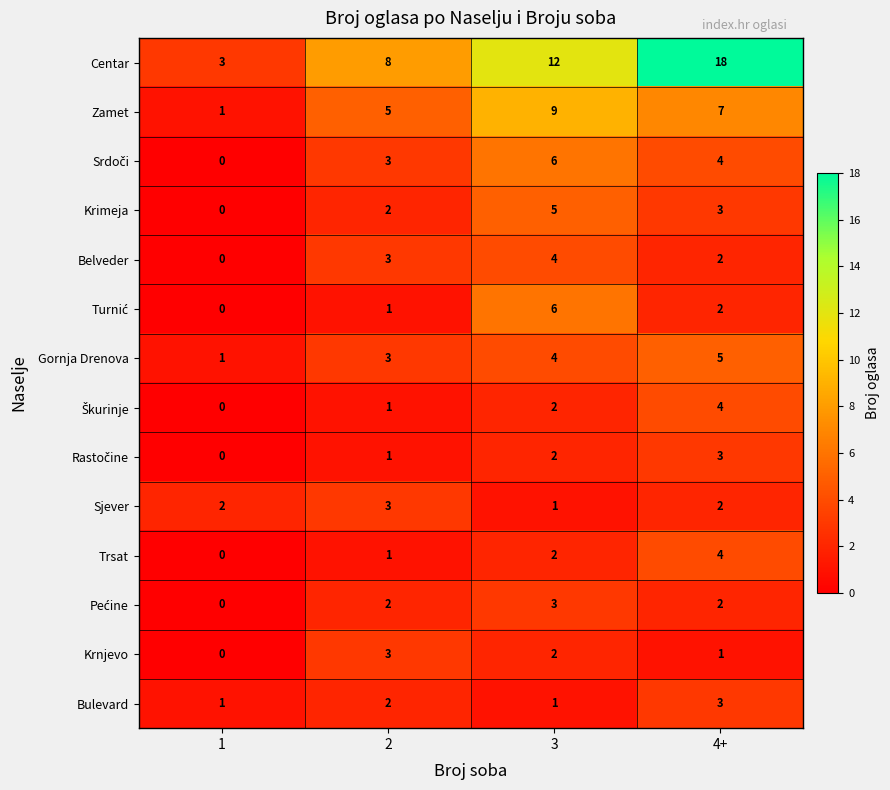

What is the difference between the maximum and second lowest values in the Zamet series?

4